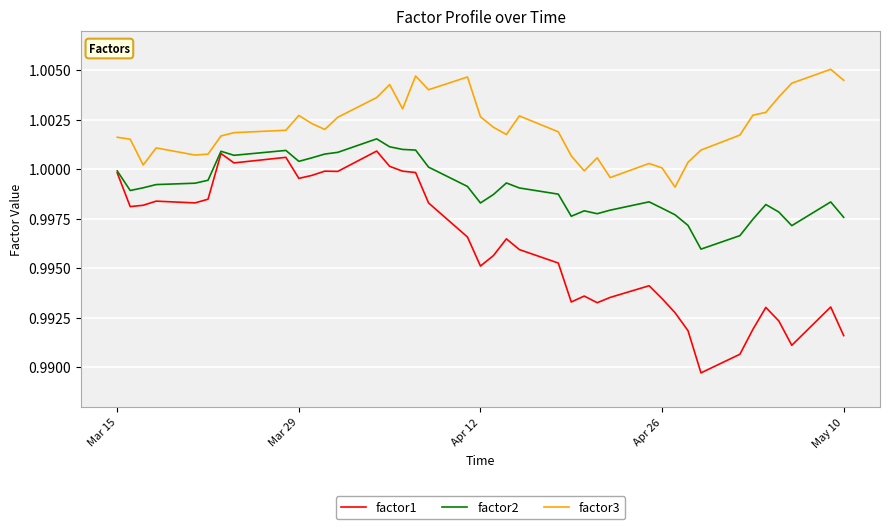

Which series has the widest spread of values?

factor1